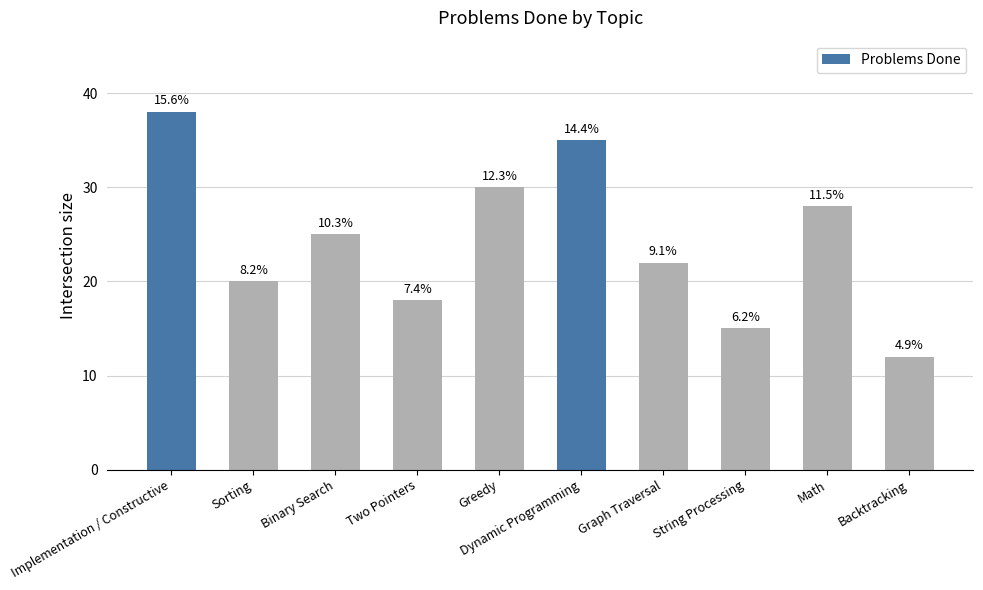

What is the smallest value displayed?

12